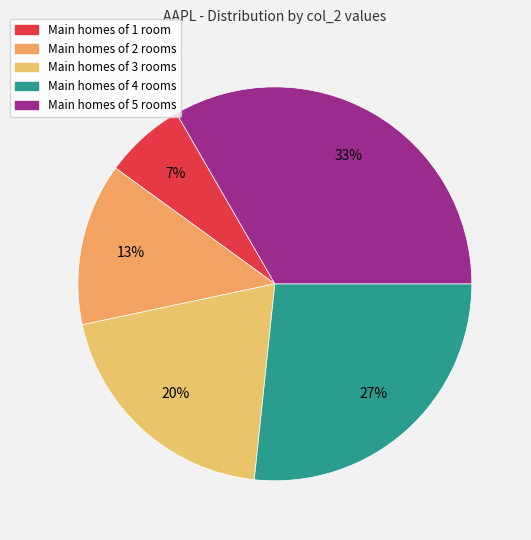

Count the number of slices in the pie.

5